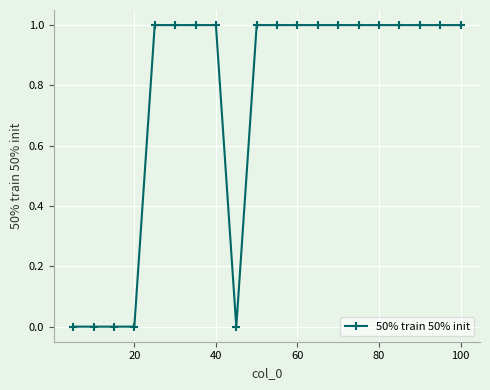

What is the sum of all values?

15